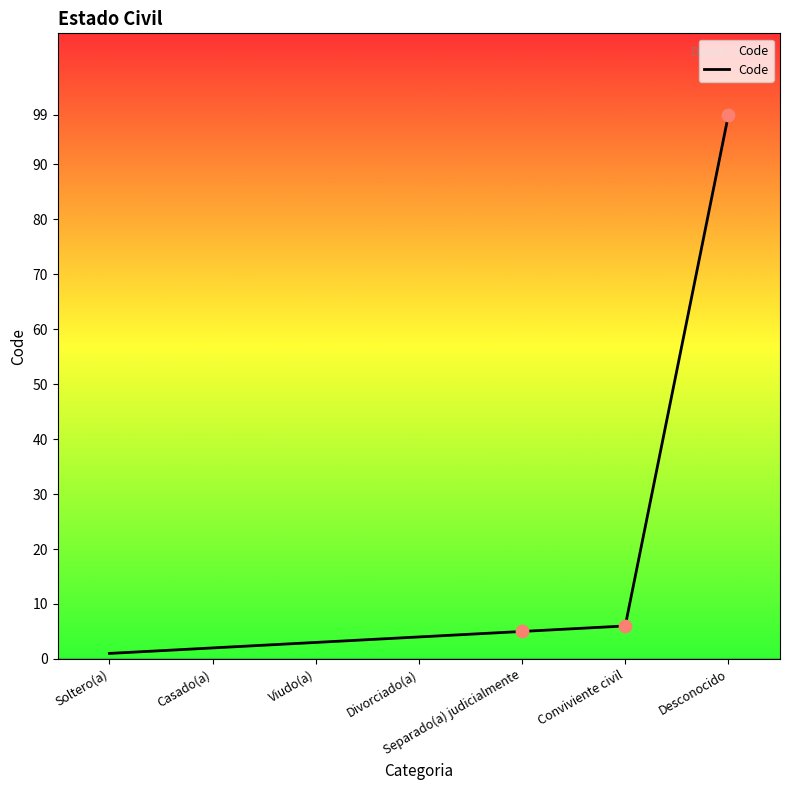

Approximately how many times larger is the value at Separado(a) judicialmente compared to Soltero(a)?

5.0